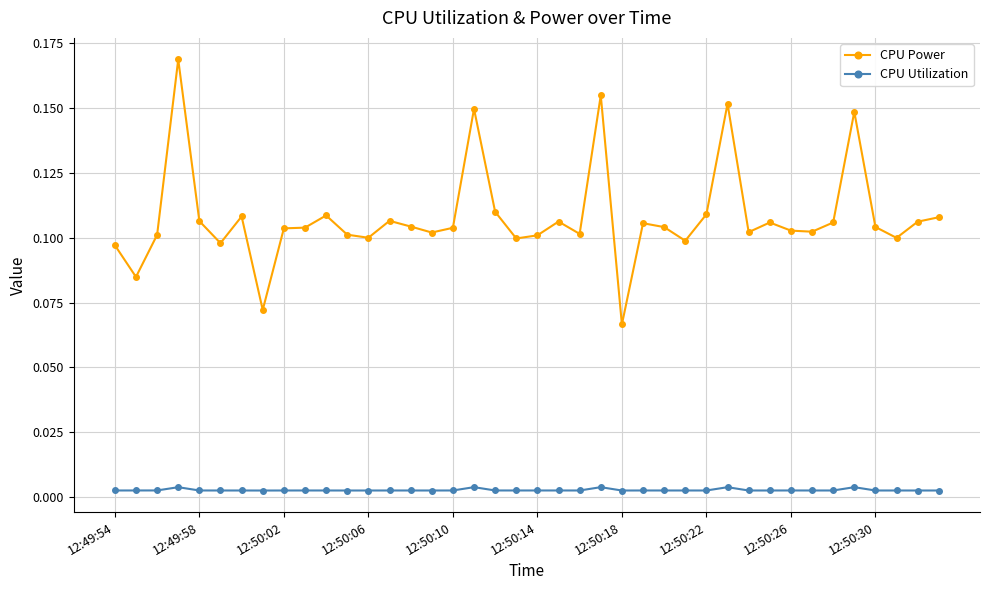

Which series has the largest total across all categories?

CPU Power